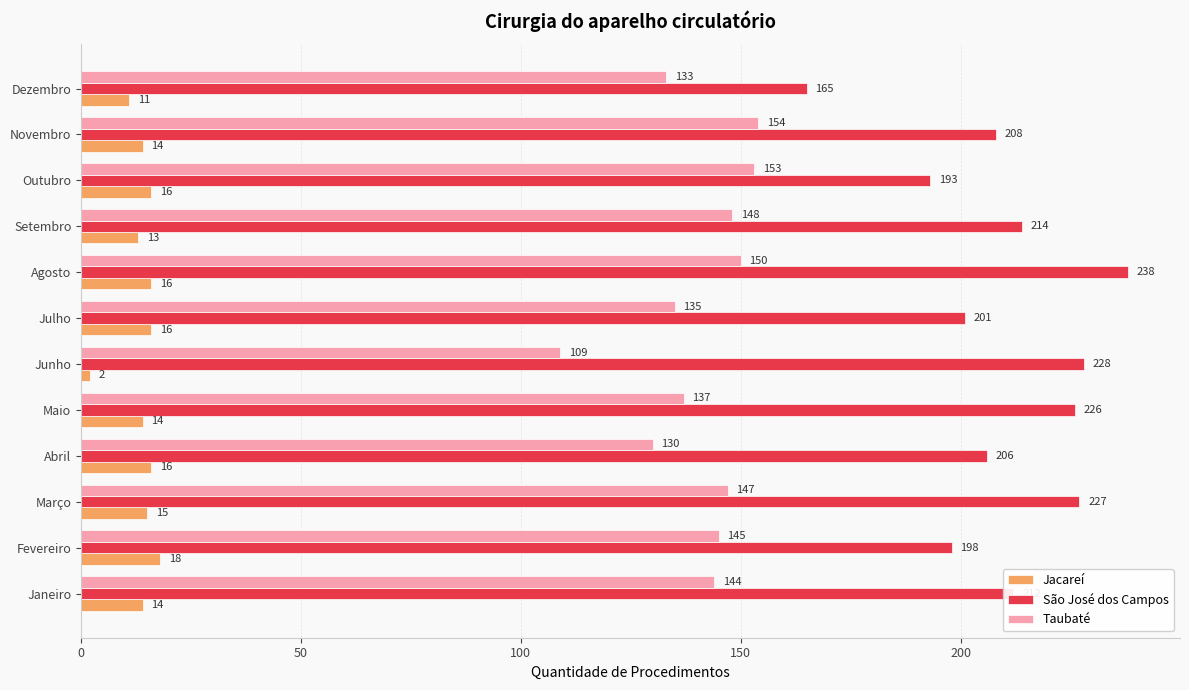

What is the maximum value for São José dos Campos?

238